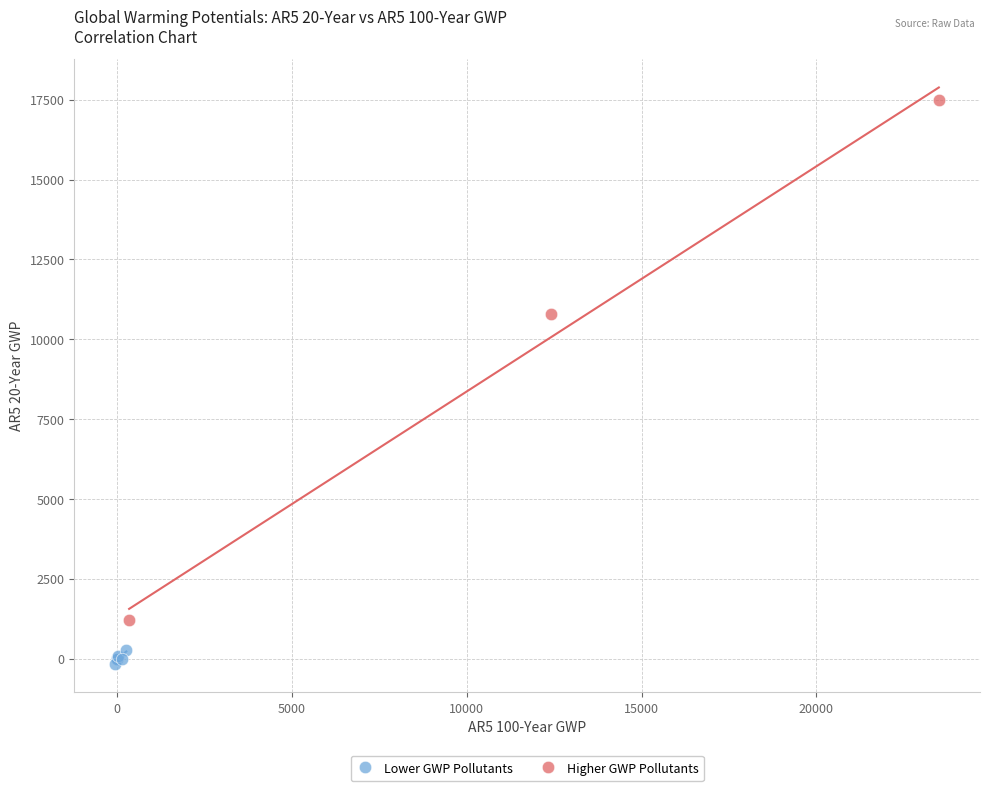

Which series has the largest Y range (max minus min)?

Higher GWP Pollutants